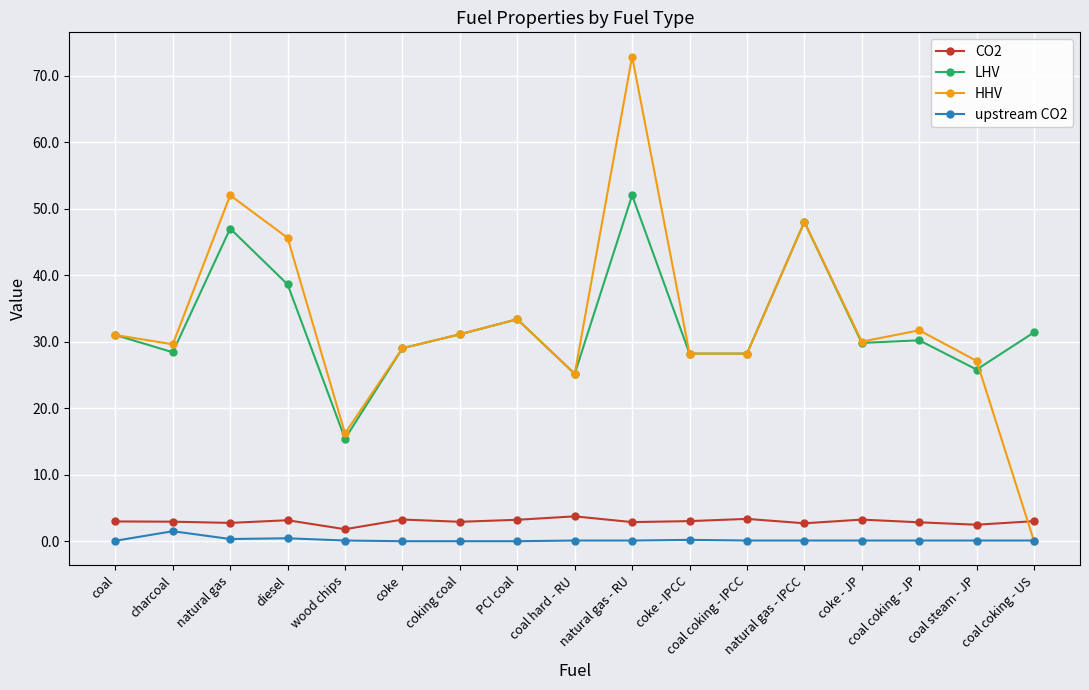

What is the approximate value of CO2 at coal coking - US?

3.0